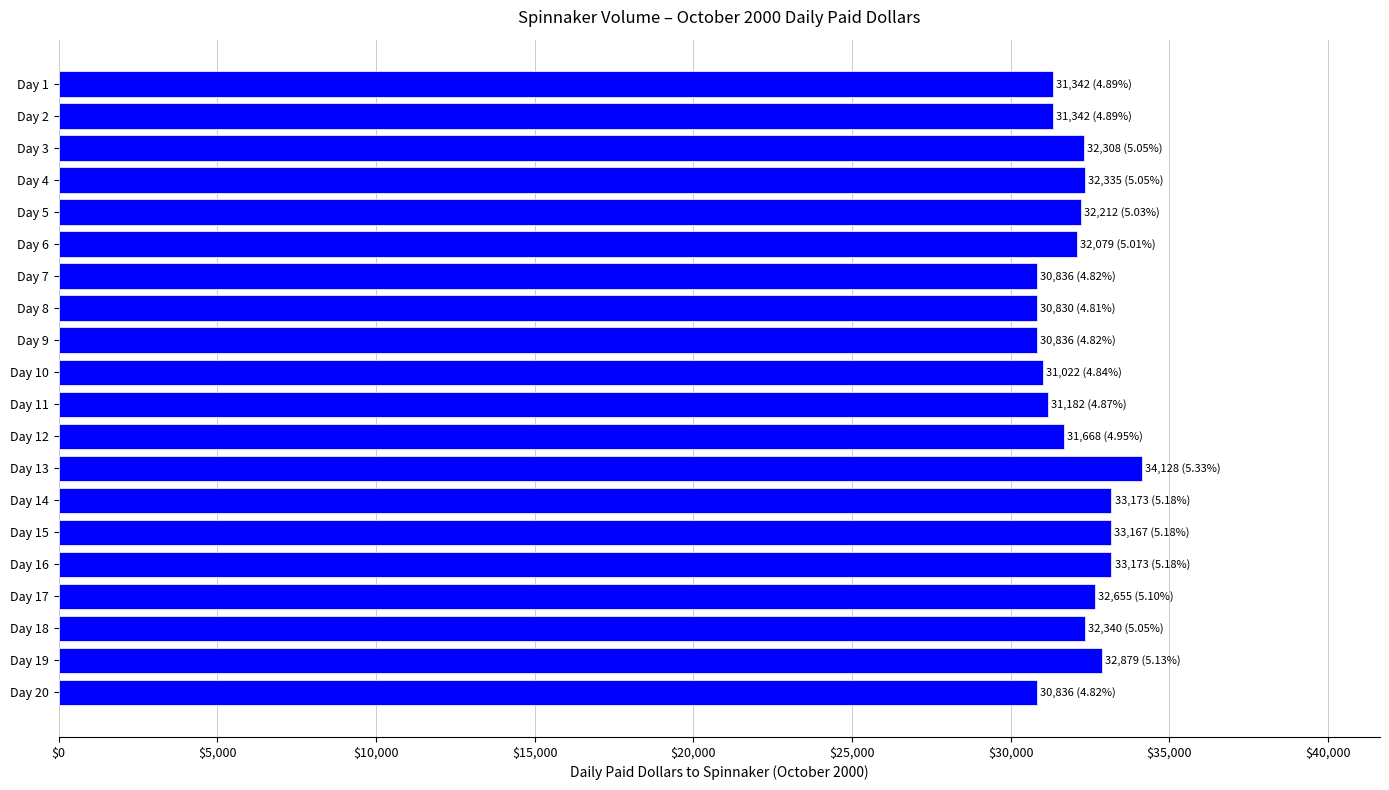

What is the ratio of the value at Day 12 to the value at Day 2?

1.0